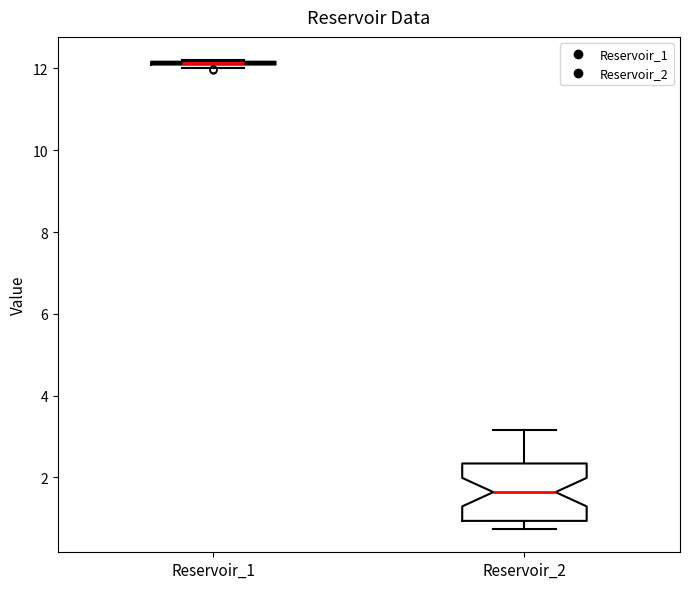

Which box is the tallest, from its lower edge to its upper edge?

Reservoir_2